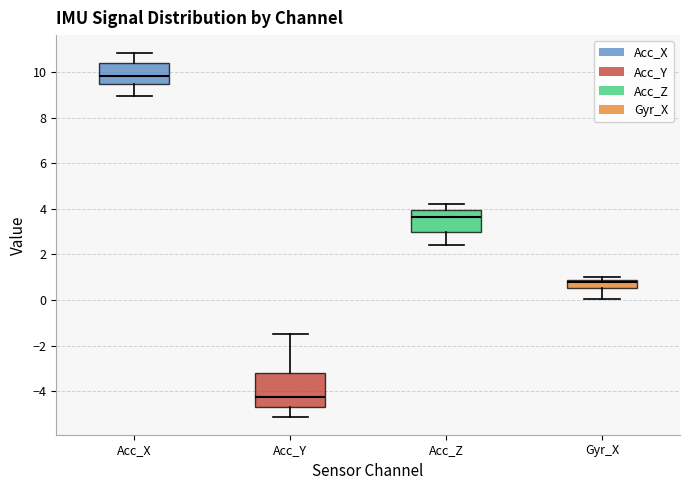

Which box has the lowest median line?

Acc_Y